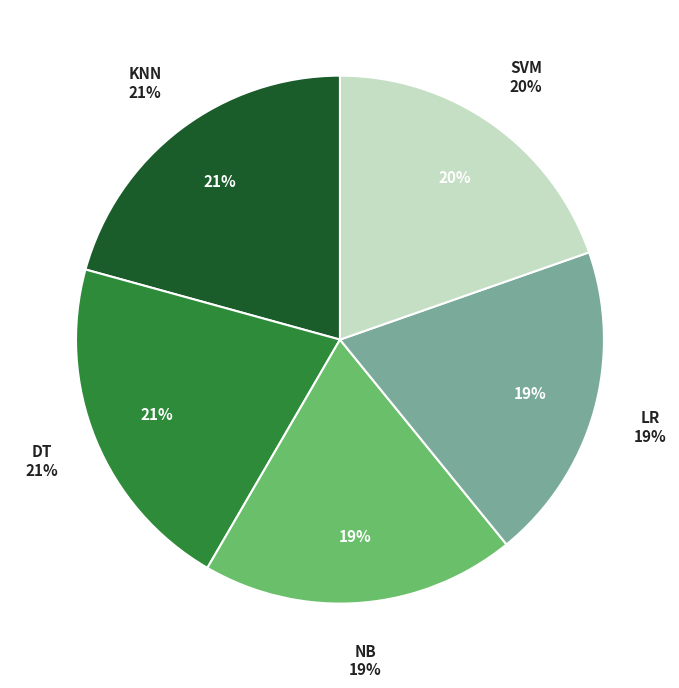

What percentage do NB and KNN together represent?

40.0%